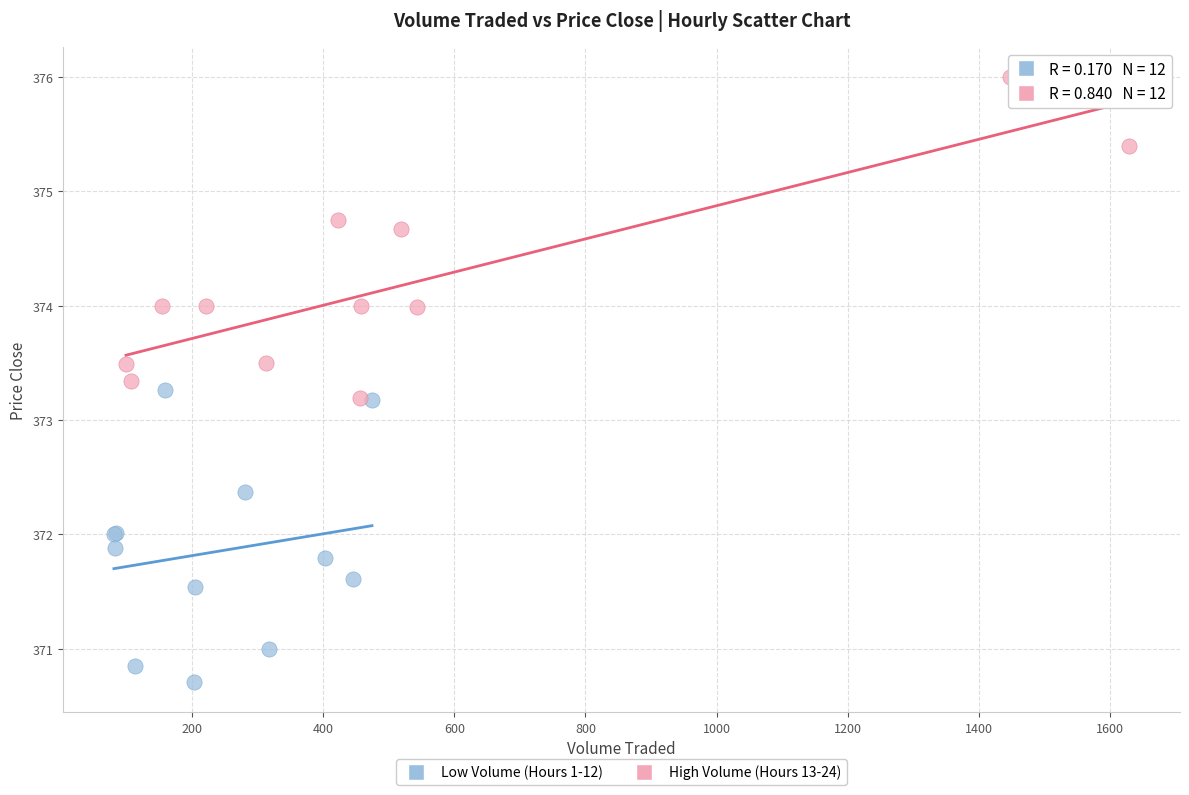

What are all the series names shown in the legend?

Low Volume (Hours 1-12), High Volume (Hours 13-24)